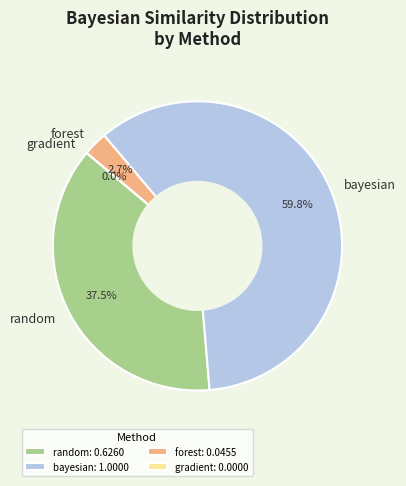

What is the total percentage of gradient and forest?

2.7%